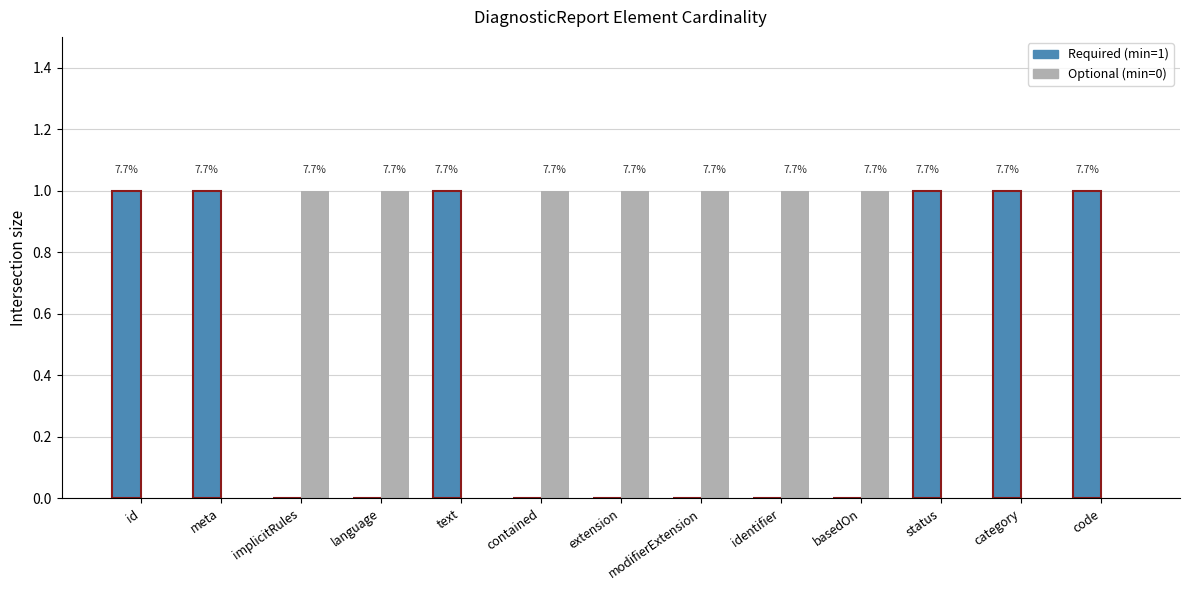

What are all the series names shown in the legend?

Required (min=1), Optional (min=0)